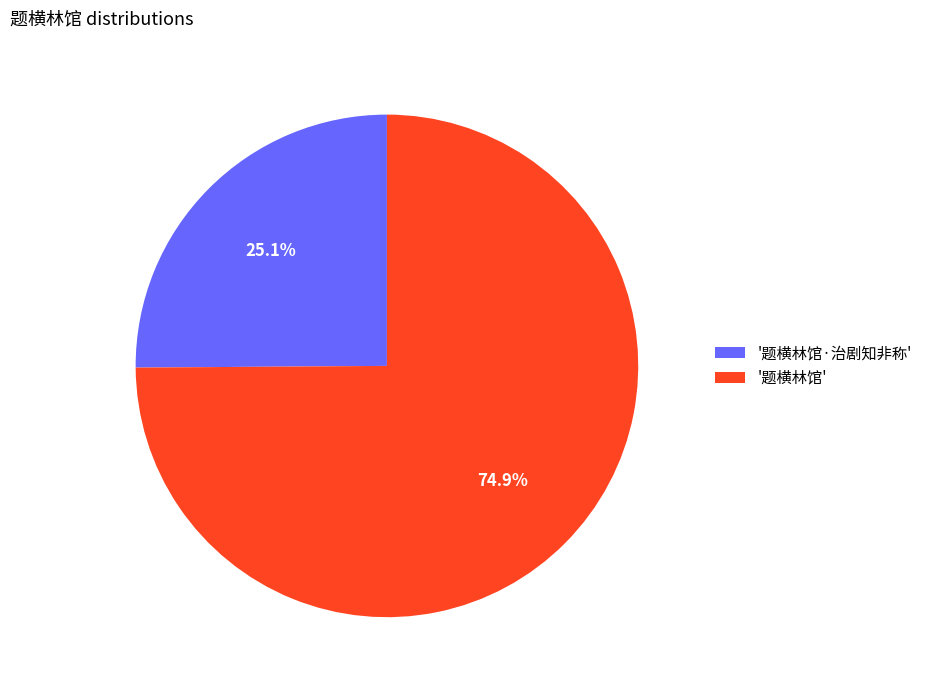

Rank the categories by value from lowest to highest.

'题横林馆·治剧知非称', '题横林馆'